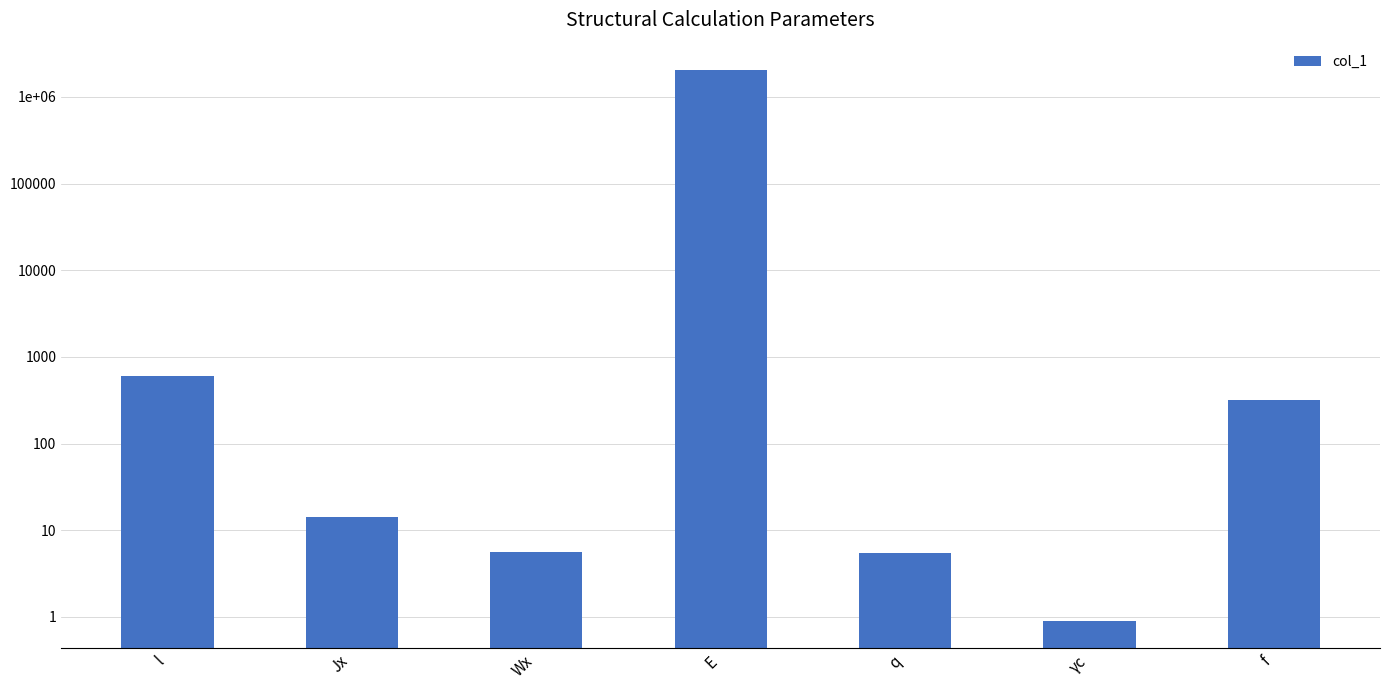

Which has a higher value, f or l?

l